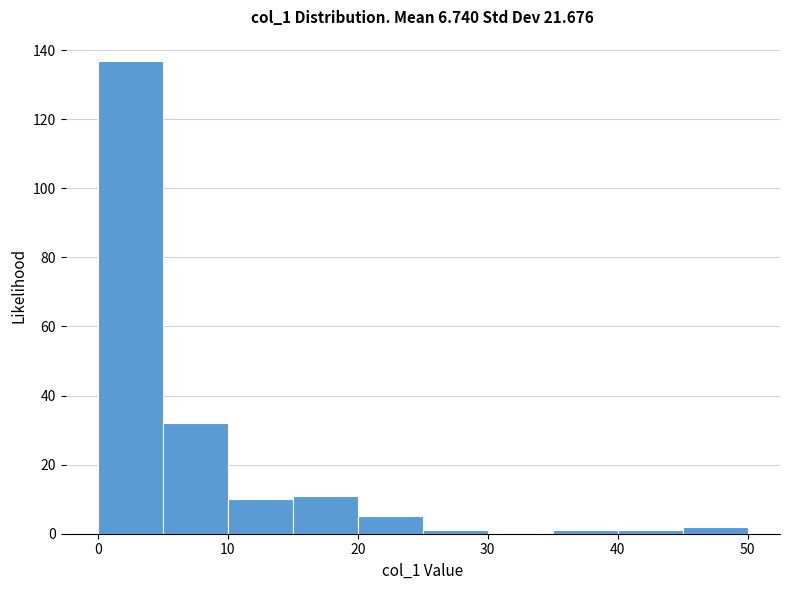

Reading left to right, transcribe this chart: for each bar, give the range it covers on the x-axis and its height. The values are not printed on the chart, so give them approximately, as read against the axis.

0 to 5: 138
5 to 10: 32
10 to 15: 10
15 to 20: 12
20 to 25: 6
25 to 30: under 2
30 to 35: 0
35 to 40: under 2
40 to 45: under 2
45 to 50: 2